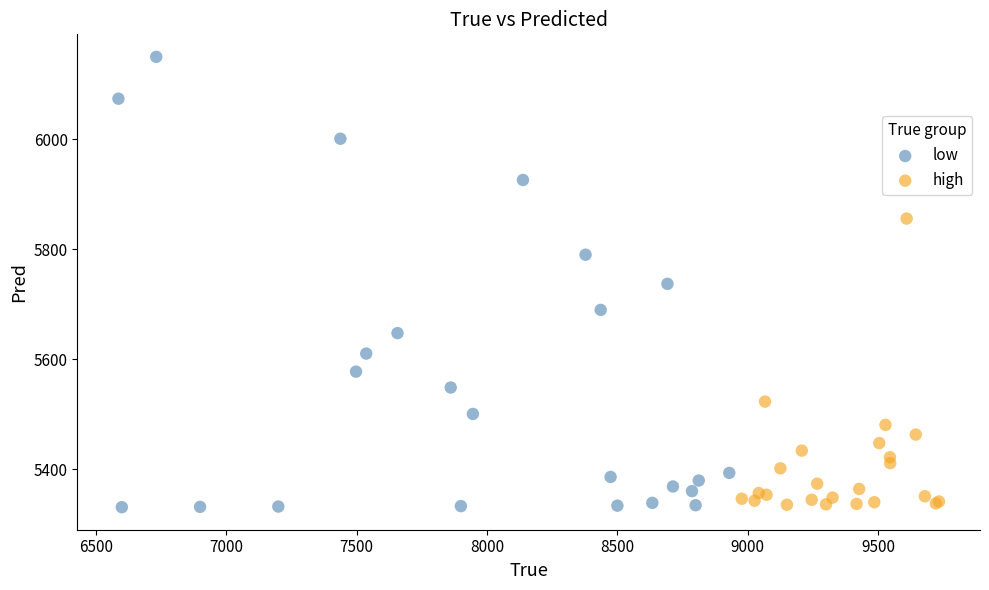

Which series has the widest spread of Y values?

low